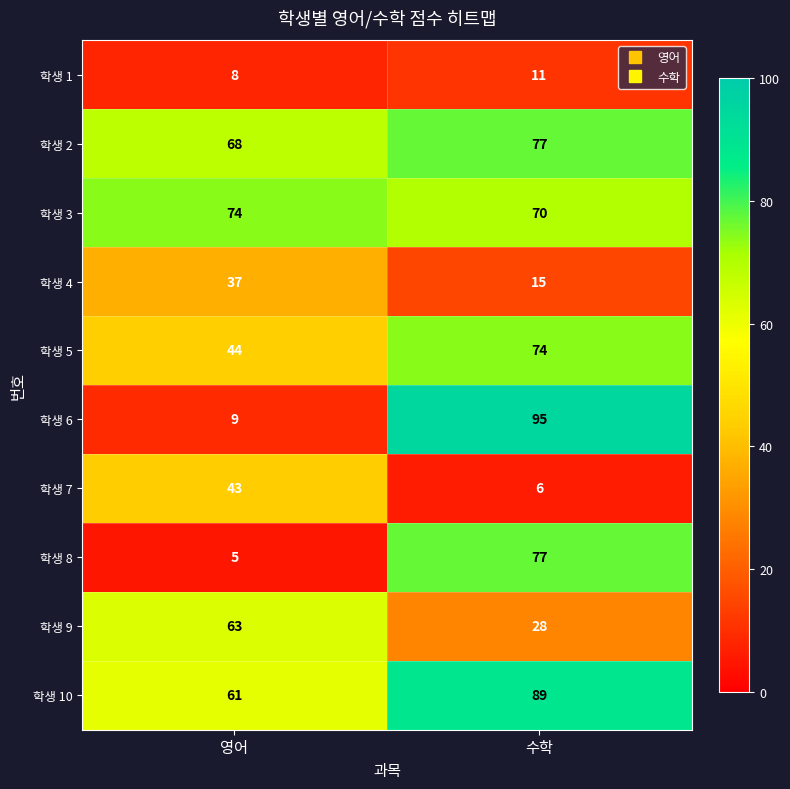

Reading left to right, what are all the values shown in this chart?

학생 1: 8	11
학생 2: 68	77
학생 3: 74	70
학생 4: 37	15
학생 5: 44	74
학생 6: 9	95
학생 7: 43	6
학생 8: 5	77
학생 9: 63	28
학생 10: 61	89